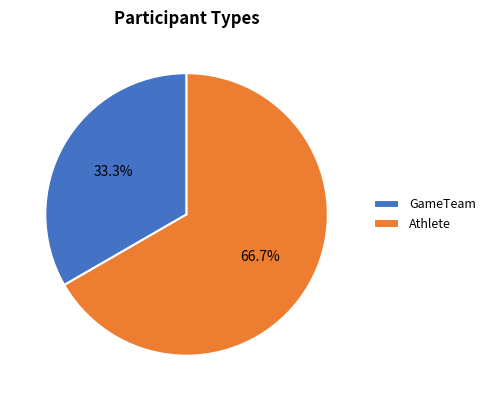

What percentage is NOT represented by Athlete?

33.3%